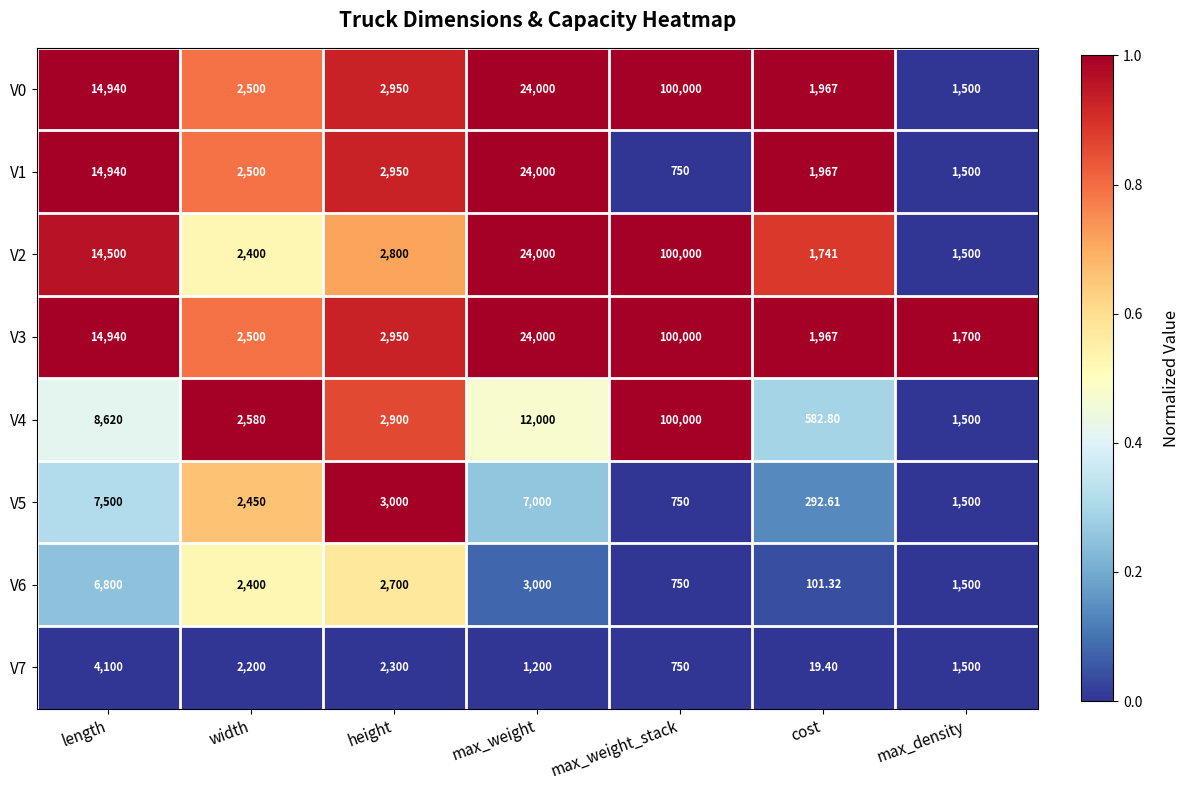

Where does the V2 series first go above 2800?

length